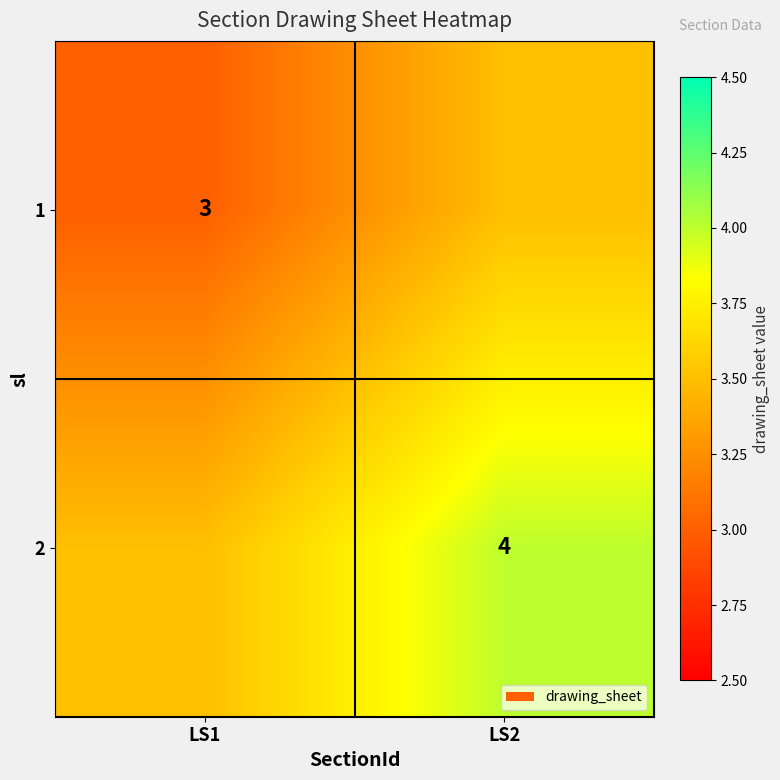

The value of 1 at LS1 is 3.0. True or false?

True